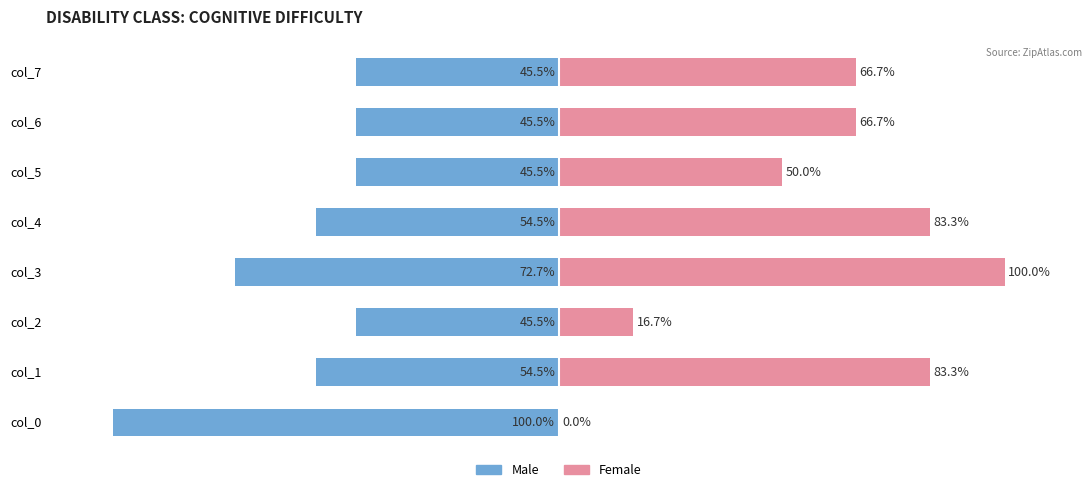

Is the value of Male at col_7 greater than the value of Female at col_3?

No